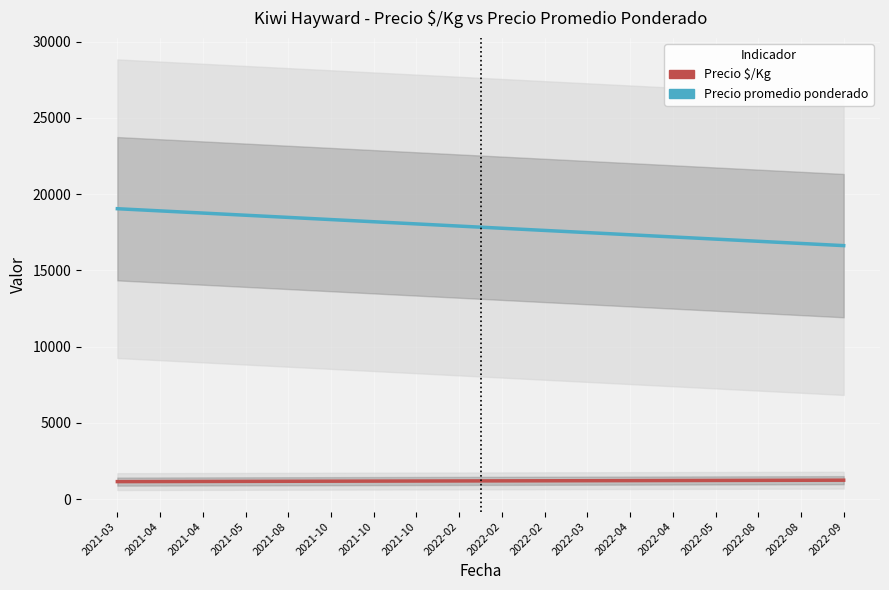

How many lines are shown in the chart?

2